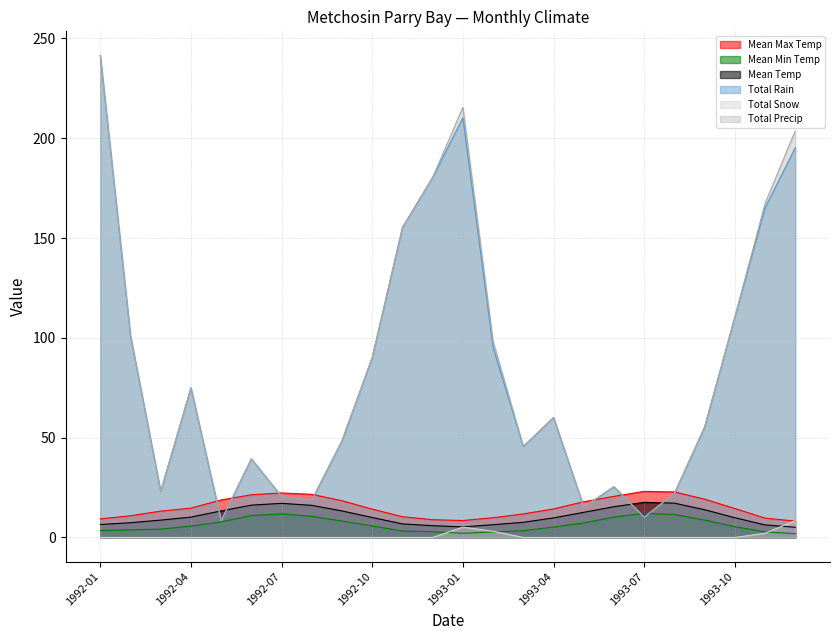

How many data points does each series have?

24